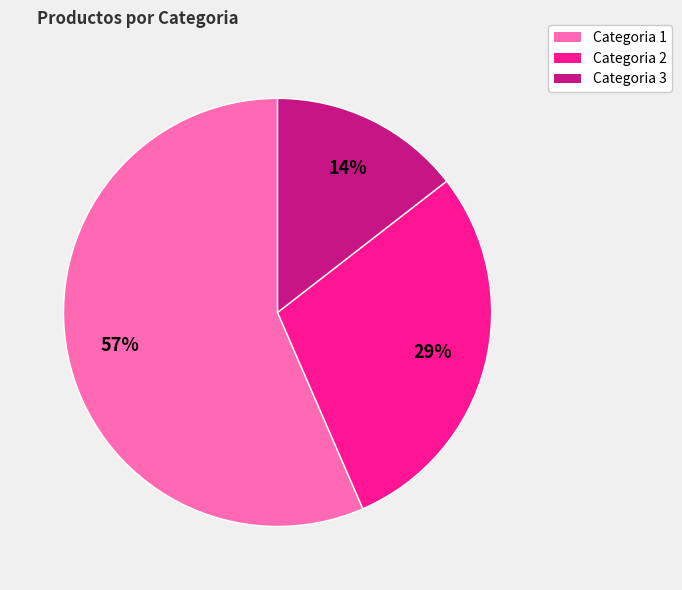

To the nearest percent, what is the average slice percentage?

33%